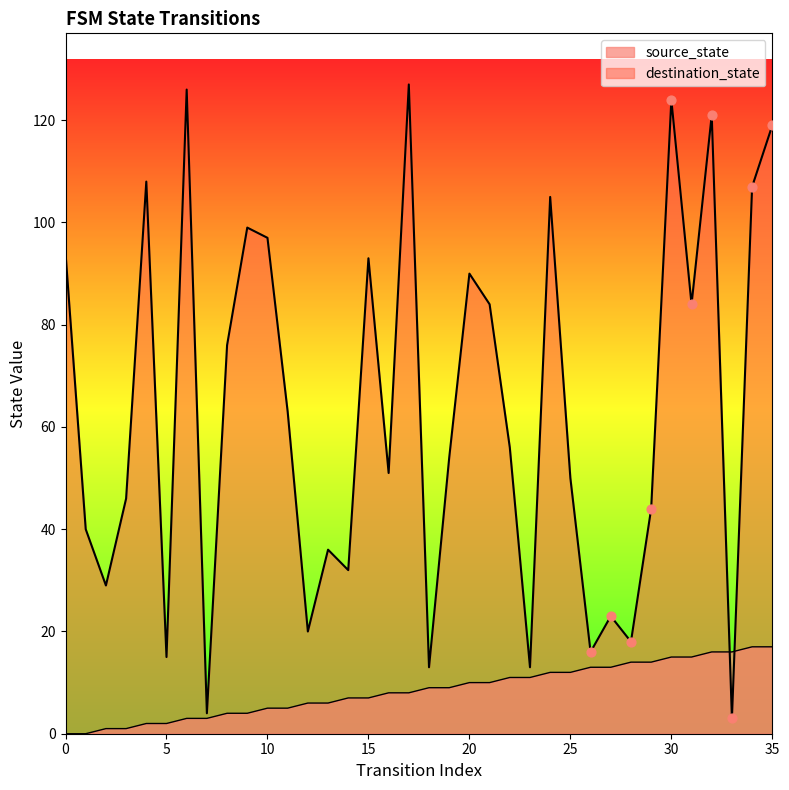

At which category is the sum across all series the highest?

30